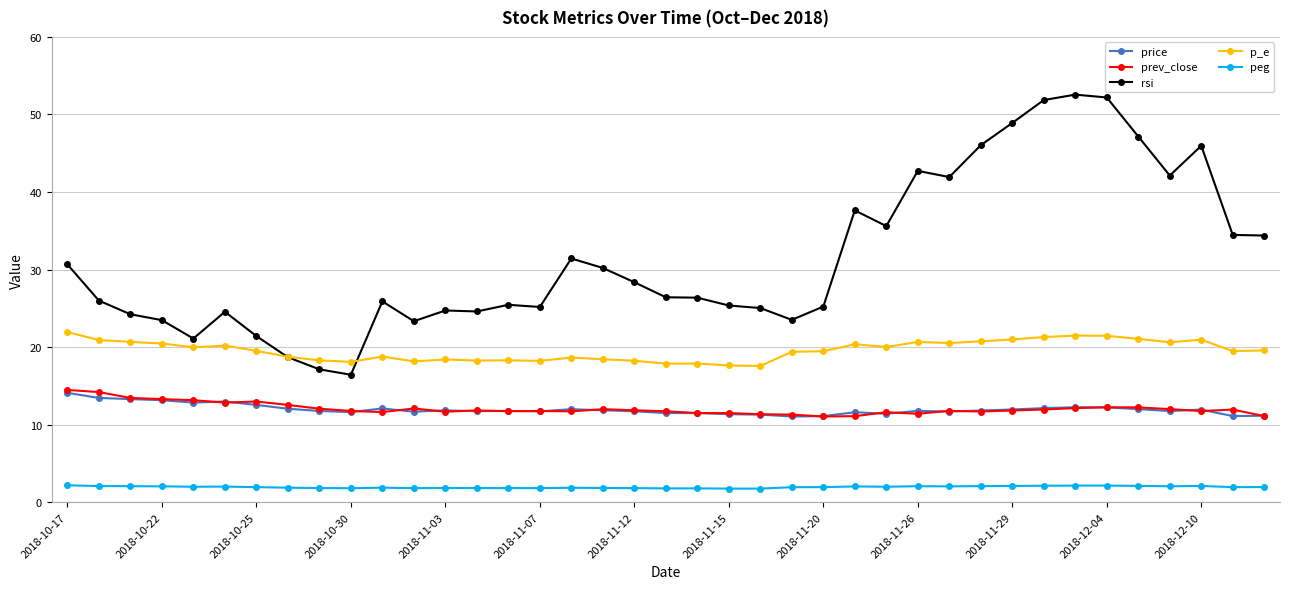

How many series are shown in this chart?

5